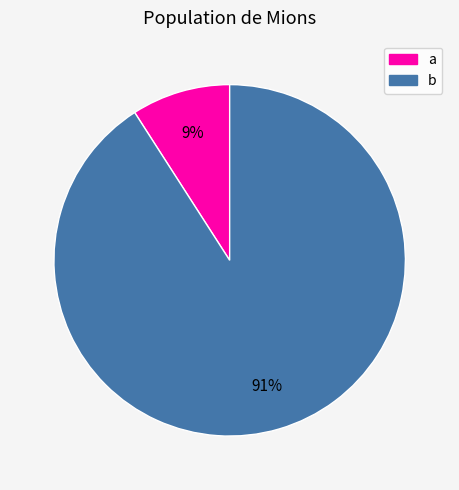

Which has a higher value, a or b?

b